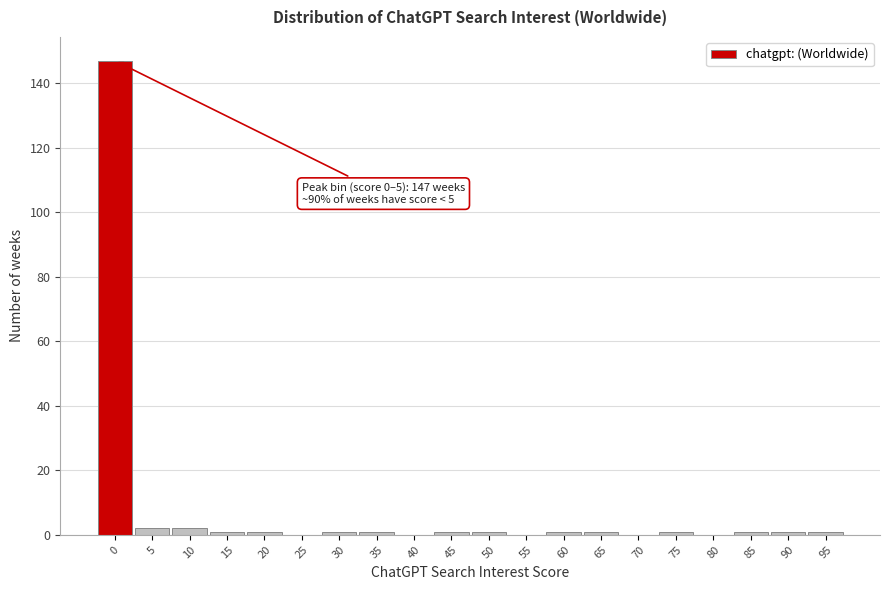

Reading right to left, extract all data points from this chart.

95=1	90=1	85=1	80=0	75=1	70=0	65=1	60=1	55=0	50=1	45=1	40=0	35=1	30=1	25=0	20=1	15=1	10=2	5=2	0=147